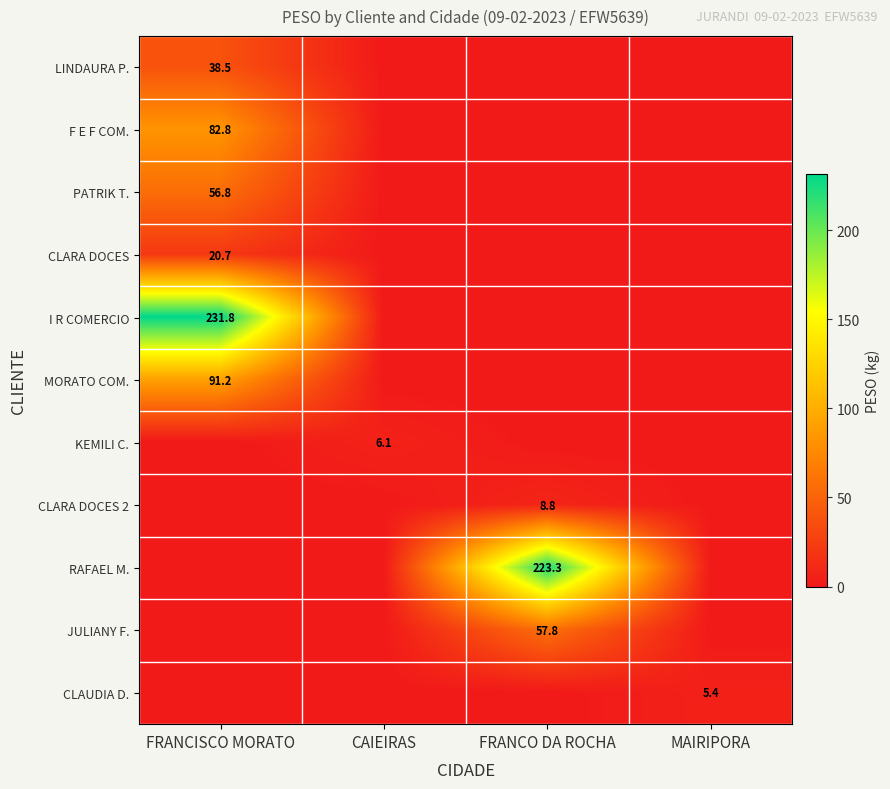

Is it true that KEMILI C. equals 9.6 at CAIEIRAS?

False